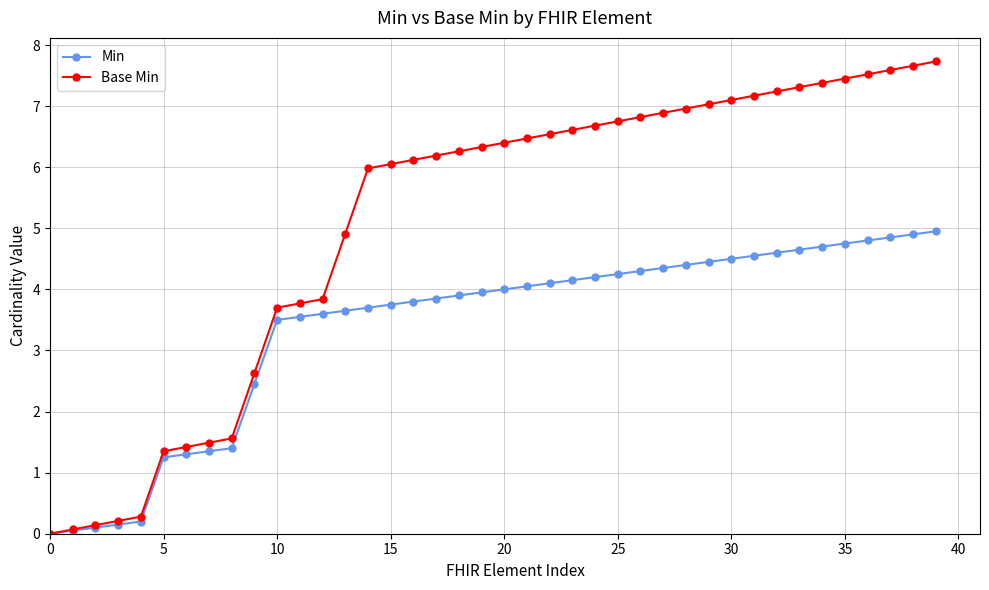

What is the value of the Base Min point at the 19th from the left?

6.3